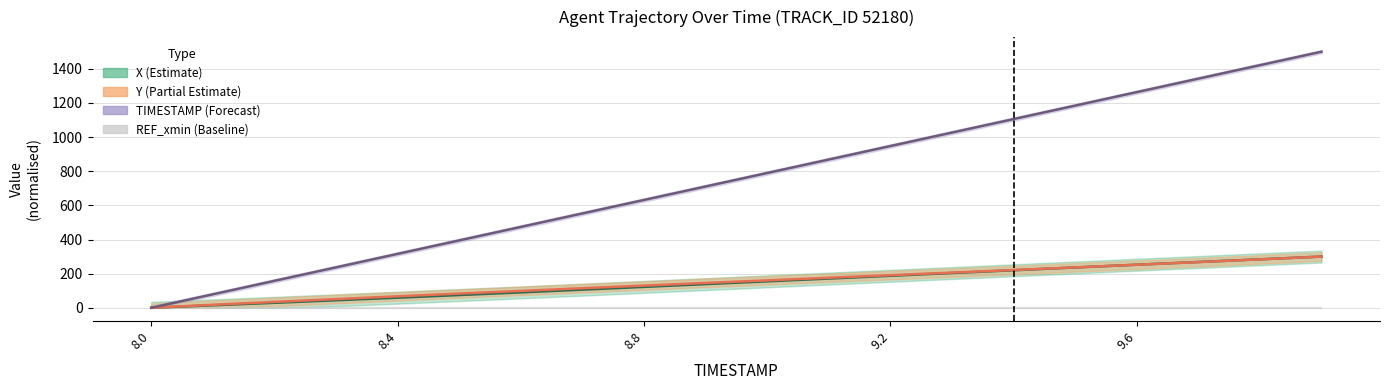

The Y (center) series shows 74.0 at 9. True or false?

False